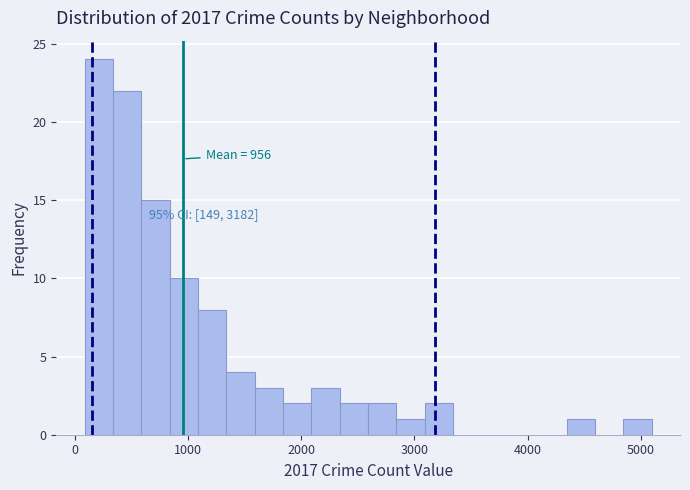

Around what value on the x-axis is the tallest bar? Give the approximate position of its centre, as read against the axis.

200